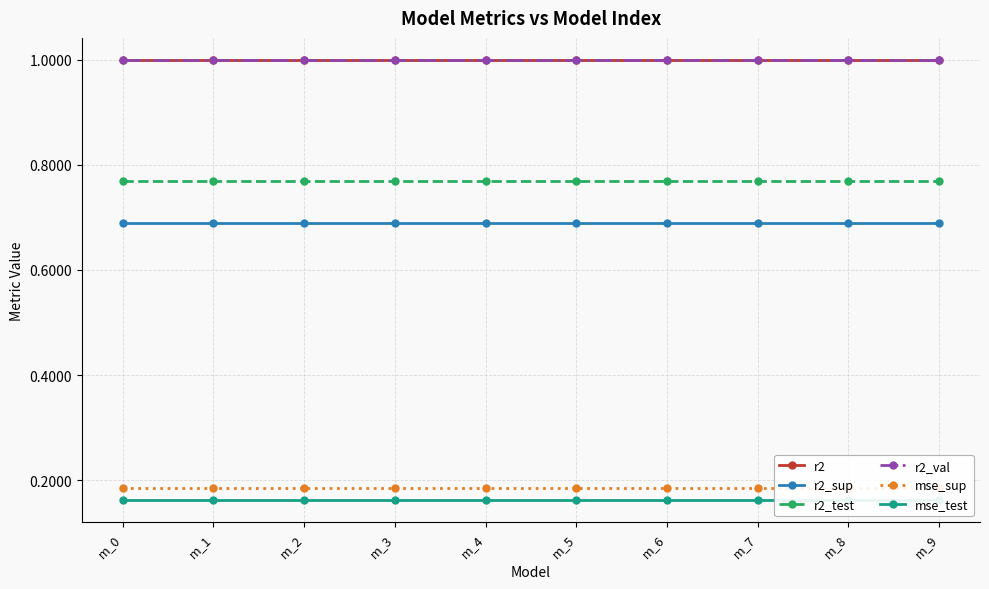

The mse_sup series shows 0.2 at m_3. True or false?

True